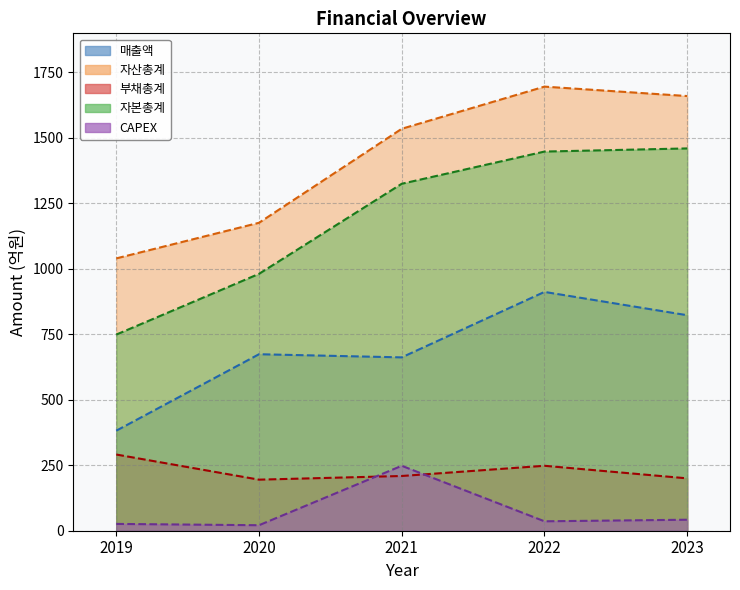

At which category does CAPEX reach its first local valley?

2020